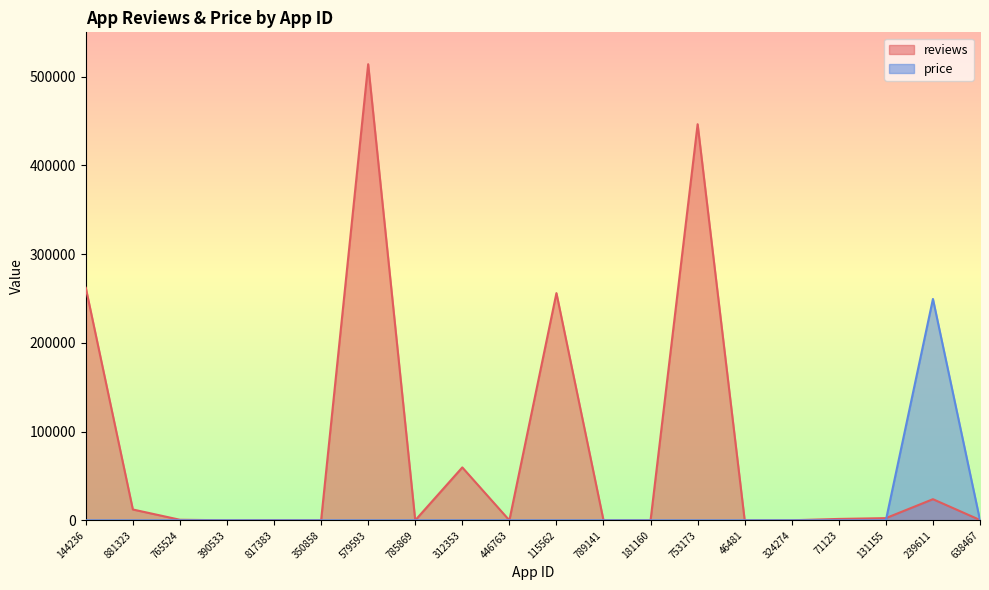

Which has a higher value, 324274 or 181160?

324274